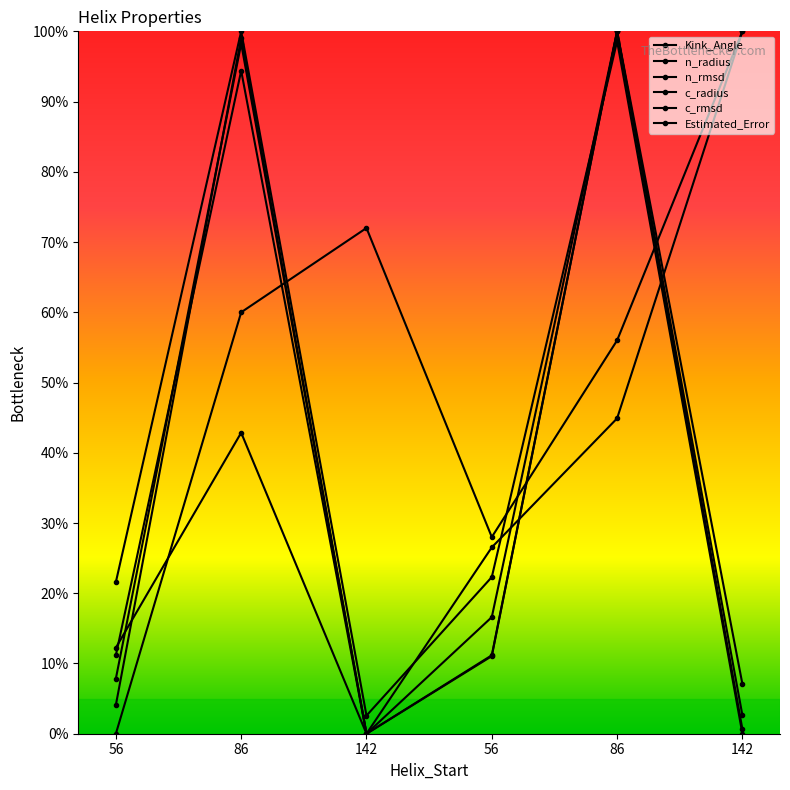

Is this an area chart (filled region under the line)?

No